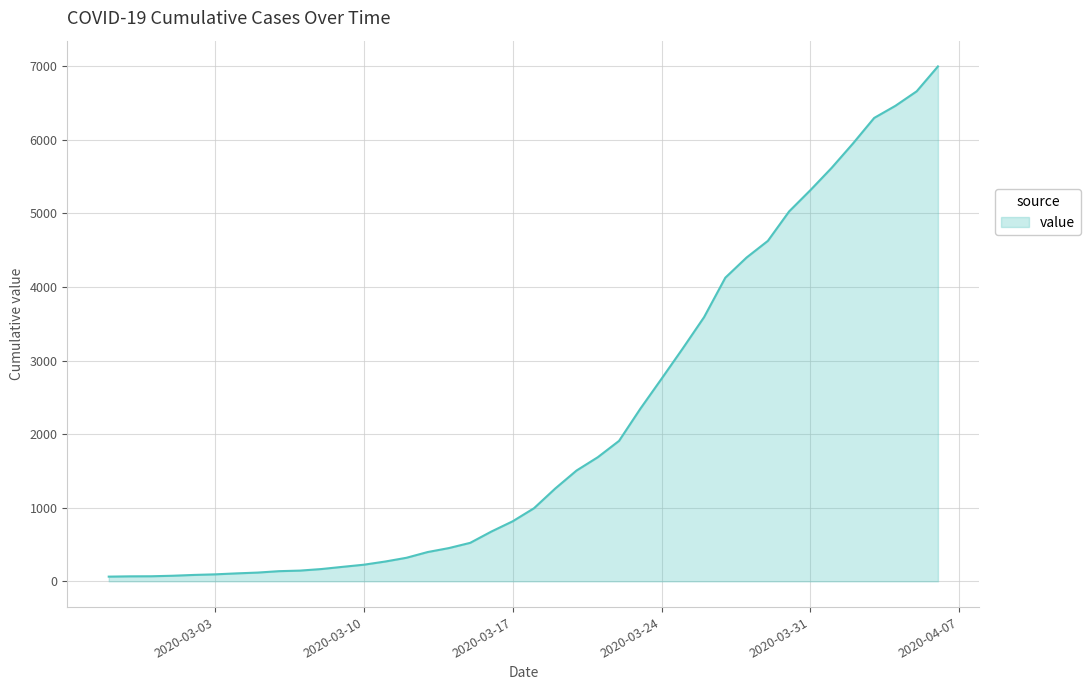

What is the difference between the maximum and second lowest values?

6927